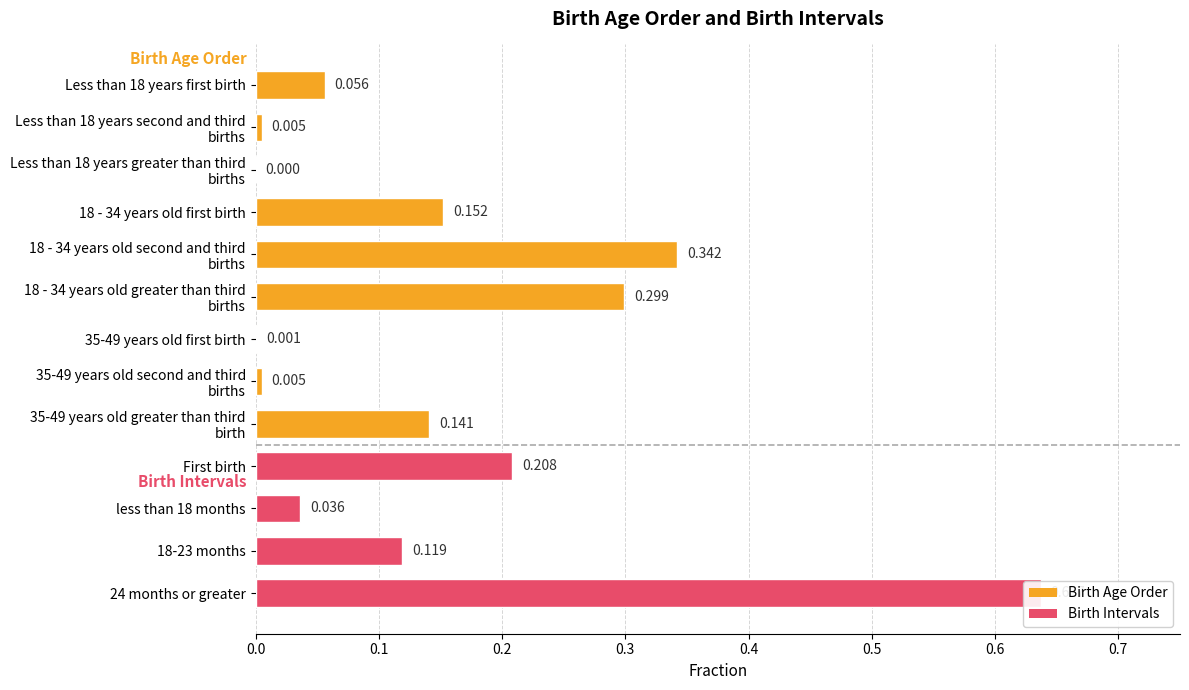

Reading right to left, what are all the values shown in this chart?

0.6	0.1	0.0	0.2	0.1	0.0	0.0	0.3	0.3	0.2	0.0	0.0	0.1